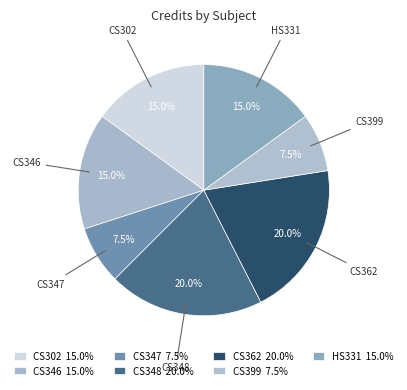

Does CS399 represent more than half of the total?

No